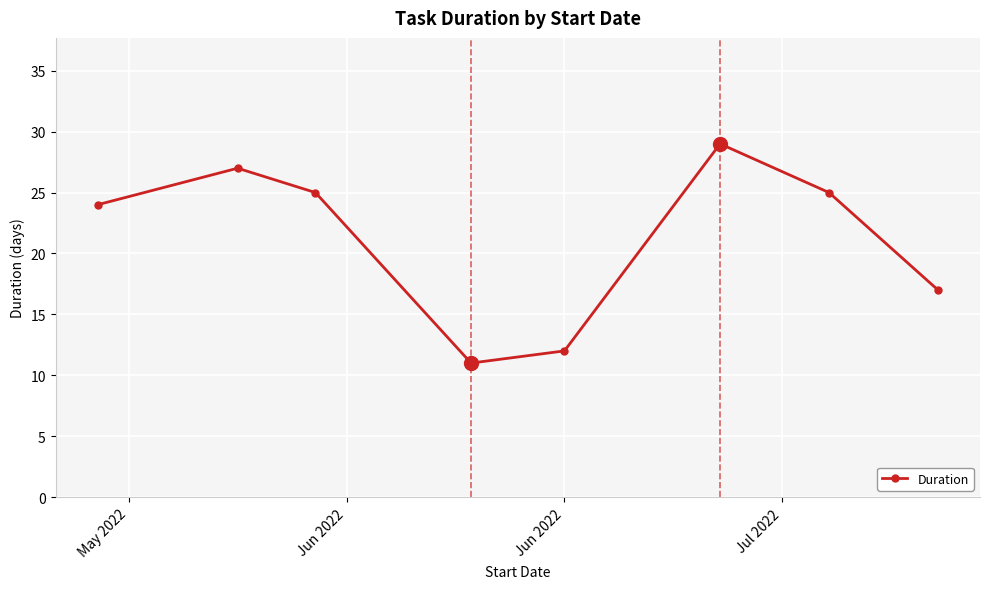

What is the value of the 1st point from the left?

24